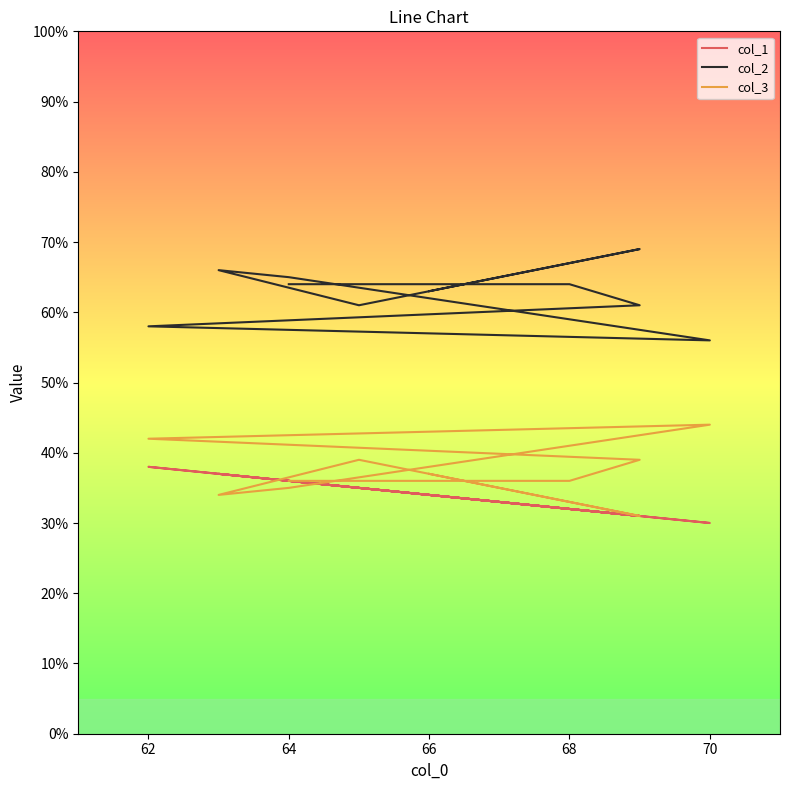

What are all the series names shown in the legend?

col_1, col_2, col_3